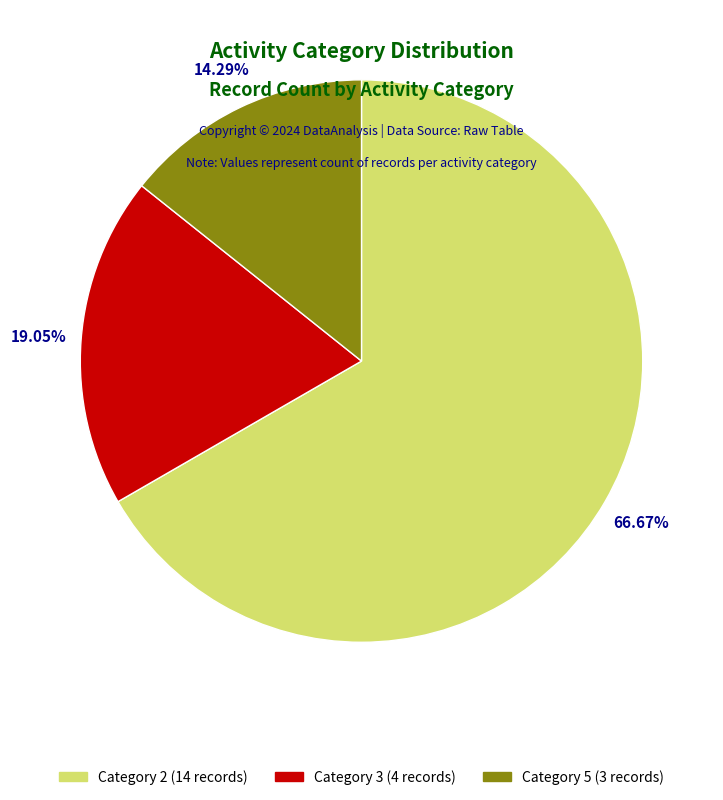

Is there any slice that represents more than half of the pie?

Yes